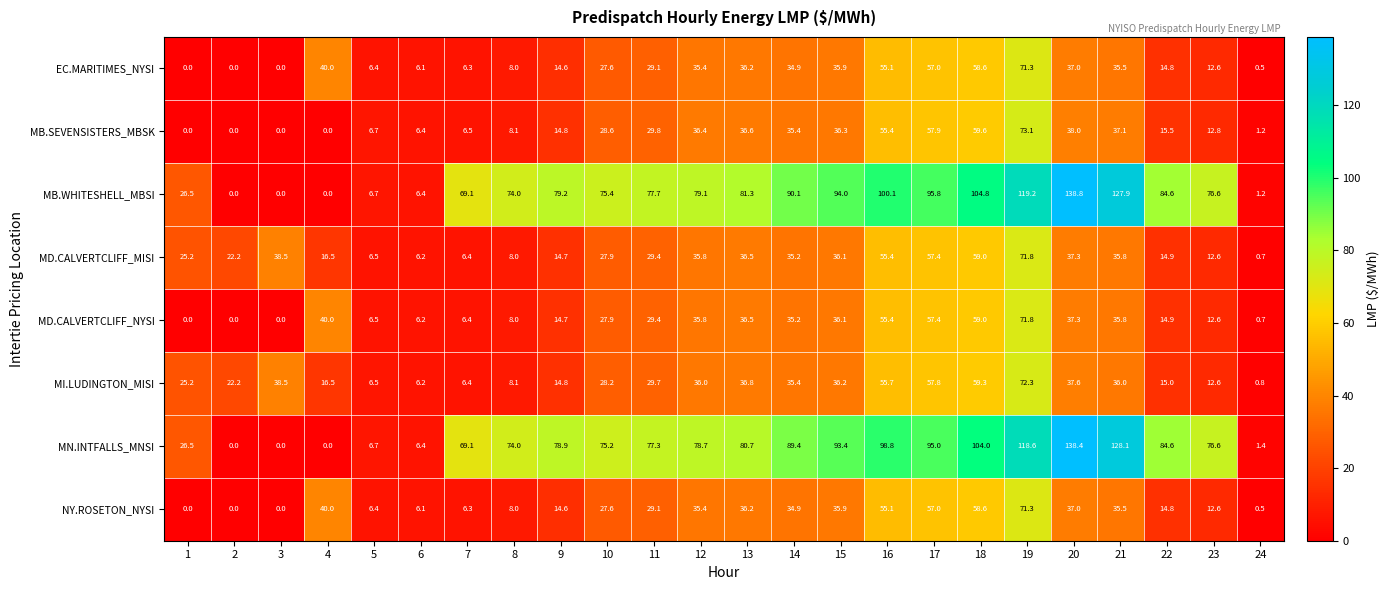

The value of MB.SEVENSISTERS_MBSK at 5 is 6.7. True or false?

True